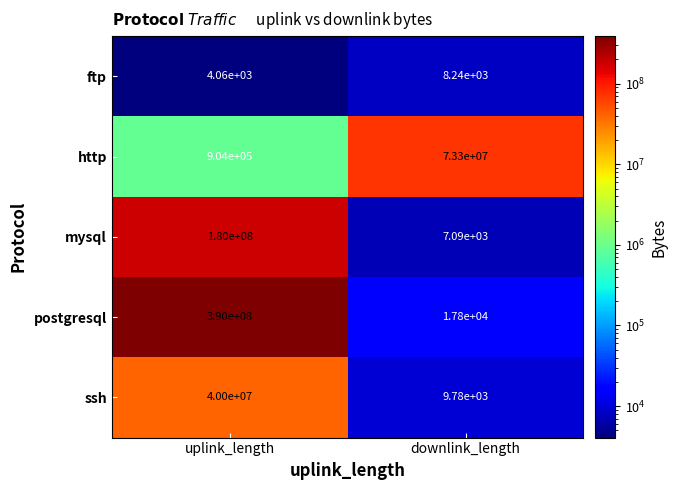

What is the sum of the postgresql values at downlink_length and uplink_length?

390017800